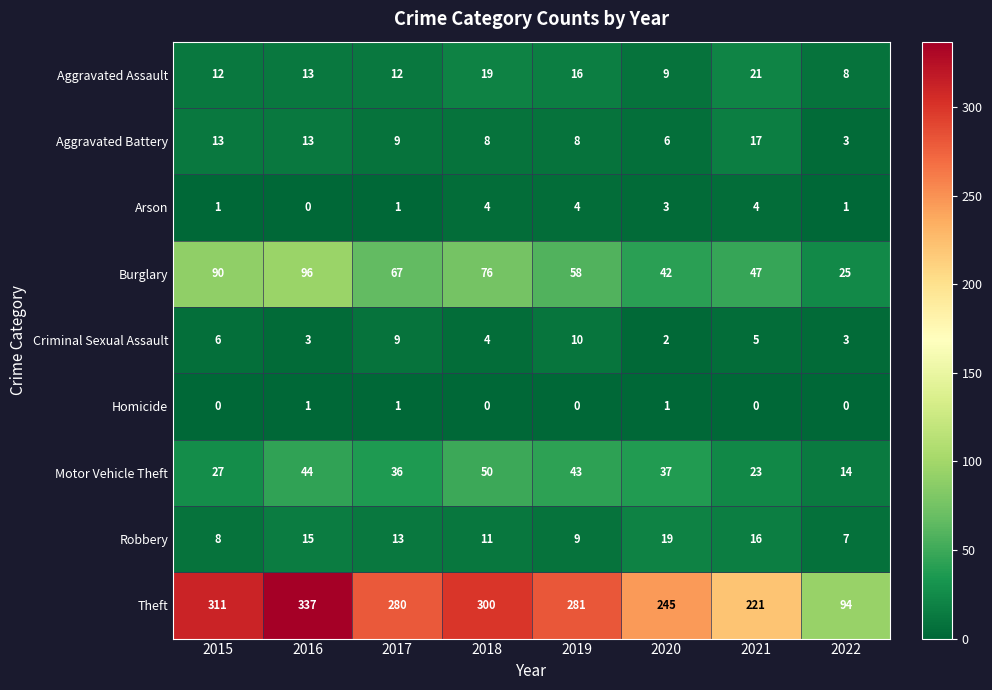

What is the difference between the Robbery values at 2016 and 2019?

6